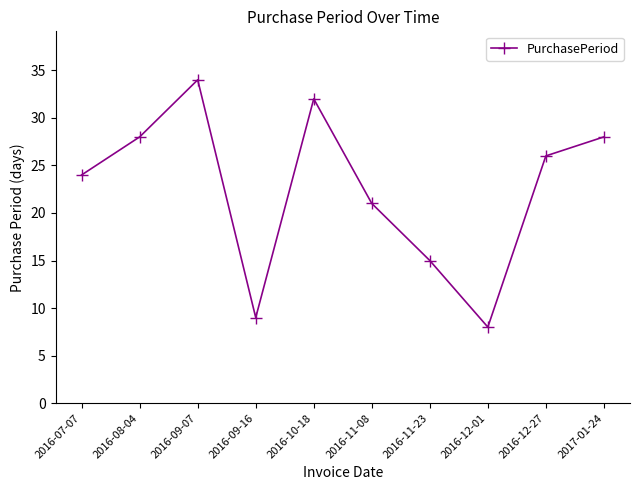

Reading right to left, extract all data points from this chart.

28	26	8	15	21	32	9	34	28	24